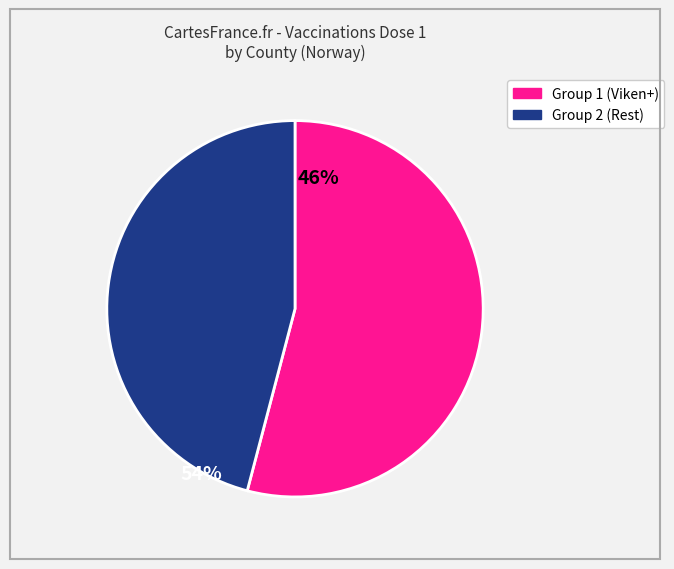

Is there any slice that represents more than half of the pie?

Yes